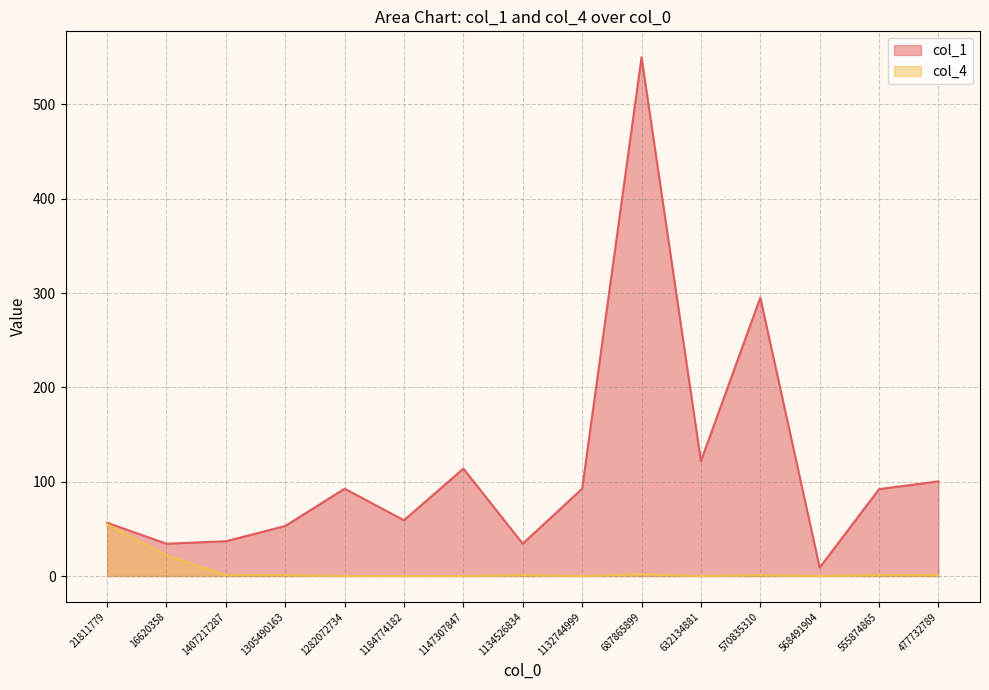

Count the number of data series in this chart.

2